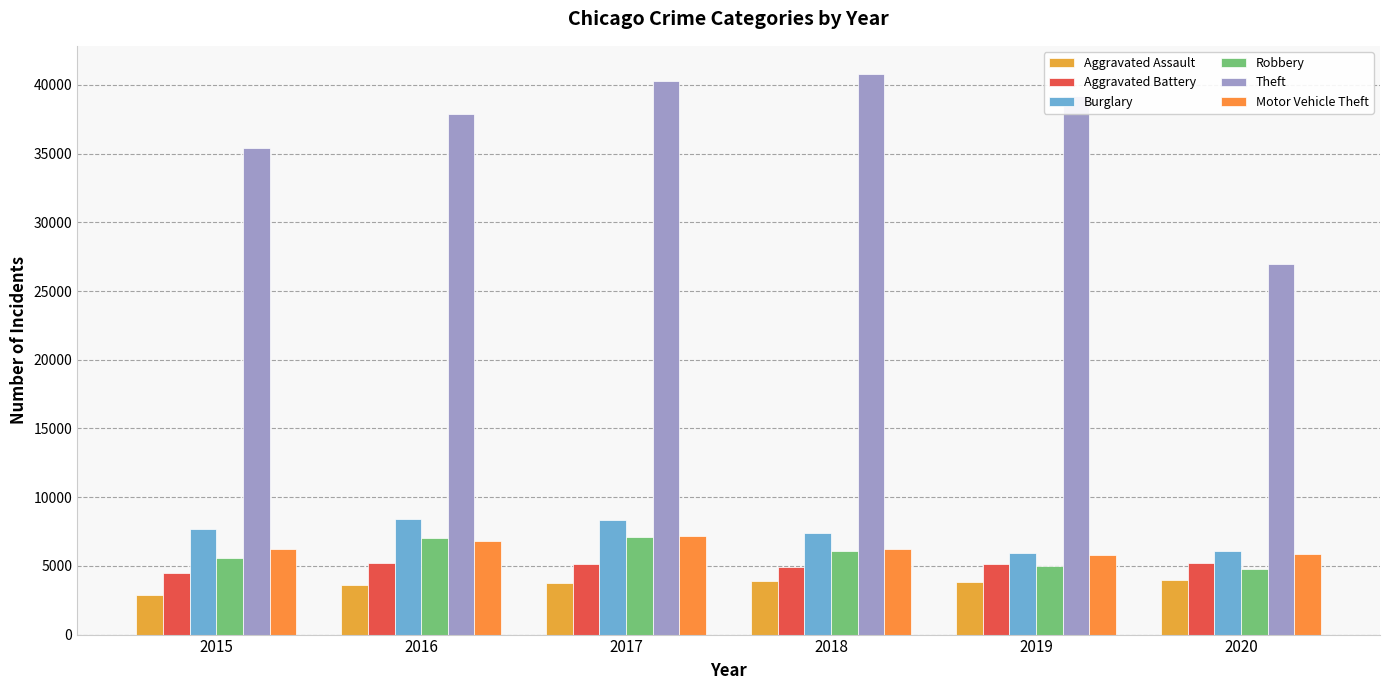

The value of Robbery at 2018 is 8091. True or false?

False